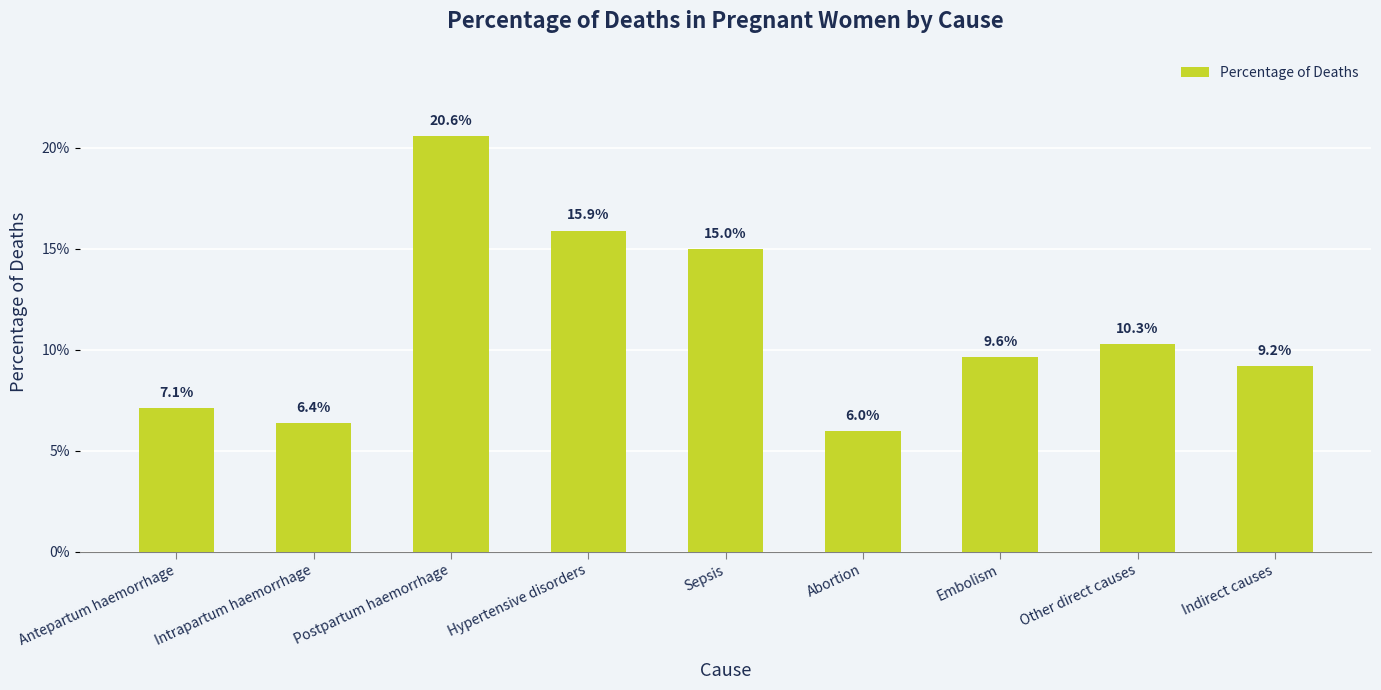

What position from the left is Indirect causes?

9